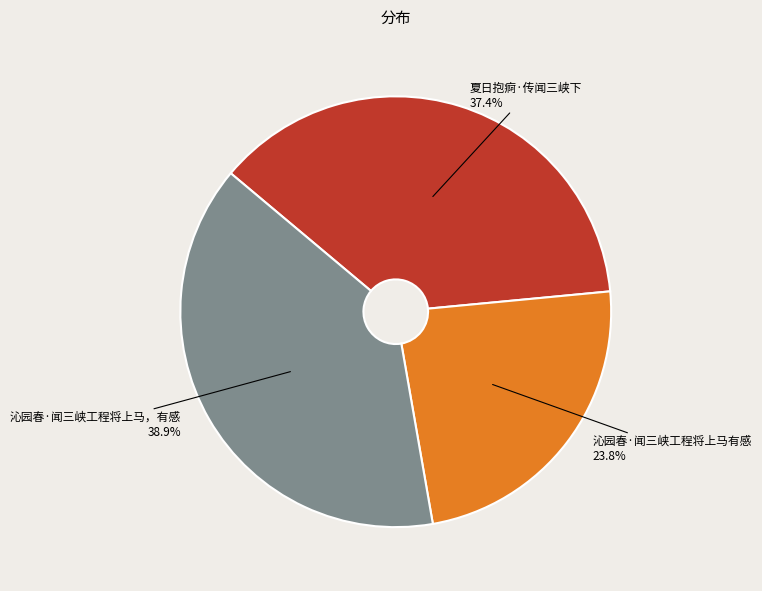

Approximately how many times larger is the value at 沁园春·闻三峡工程将上马，有感 compared to 夏日抱痾·传闻三峡下?

1.0